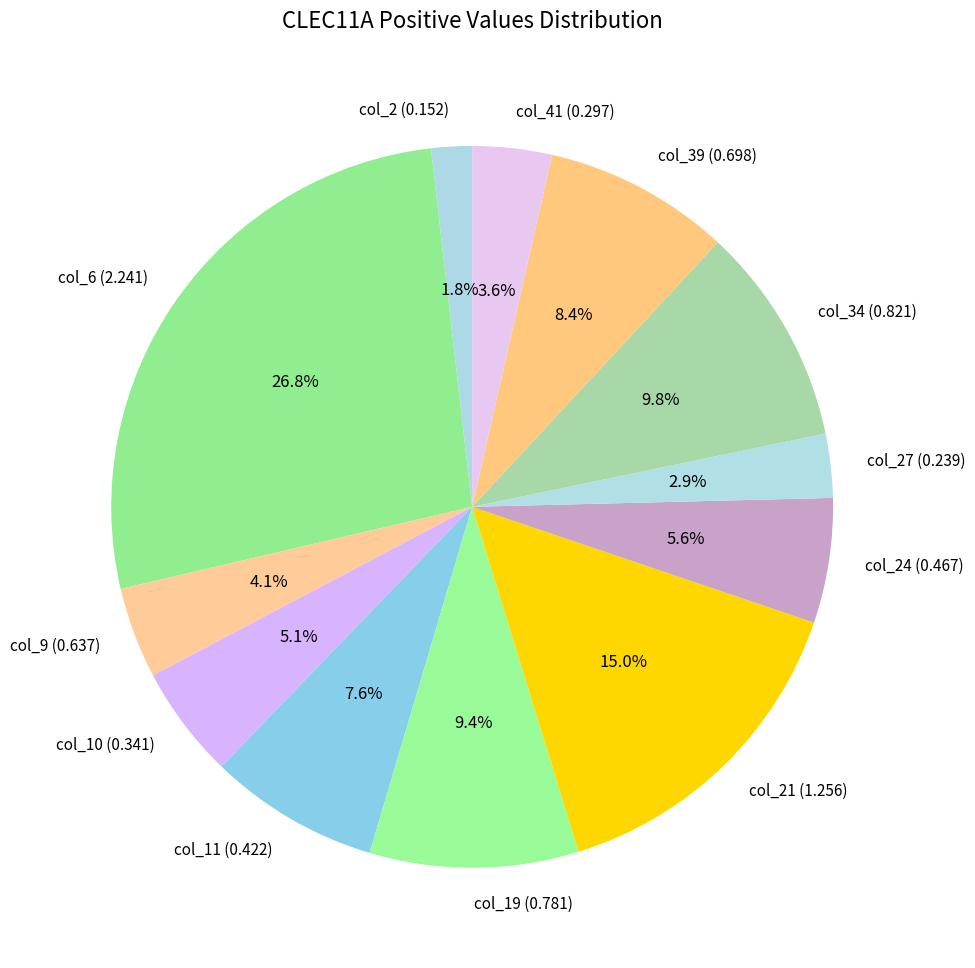

Is there any slice that represents more than half of the pie?

No